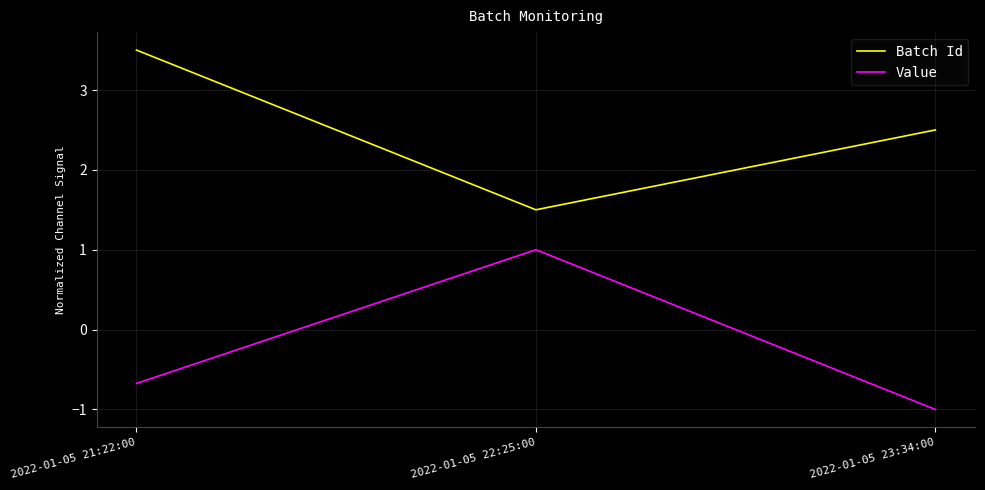

Which series has the largest total across all categories?

Batch Id